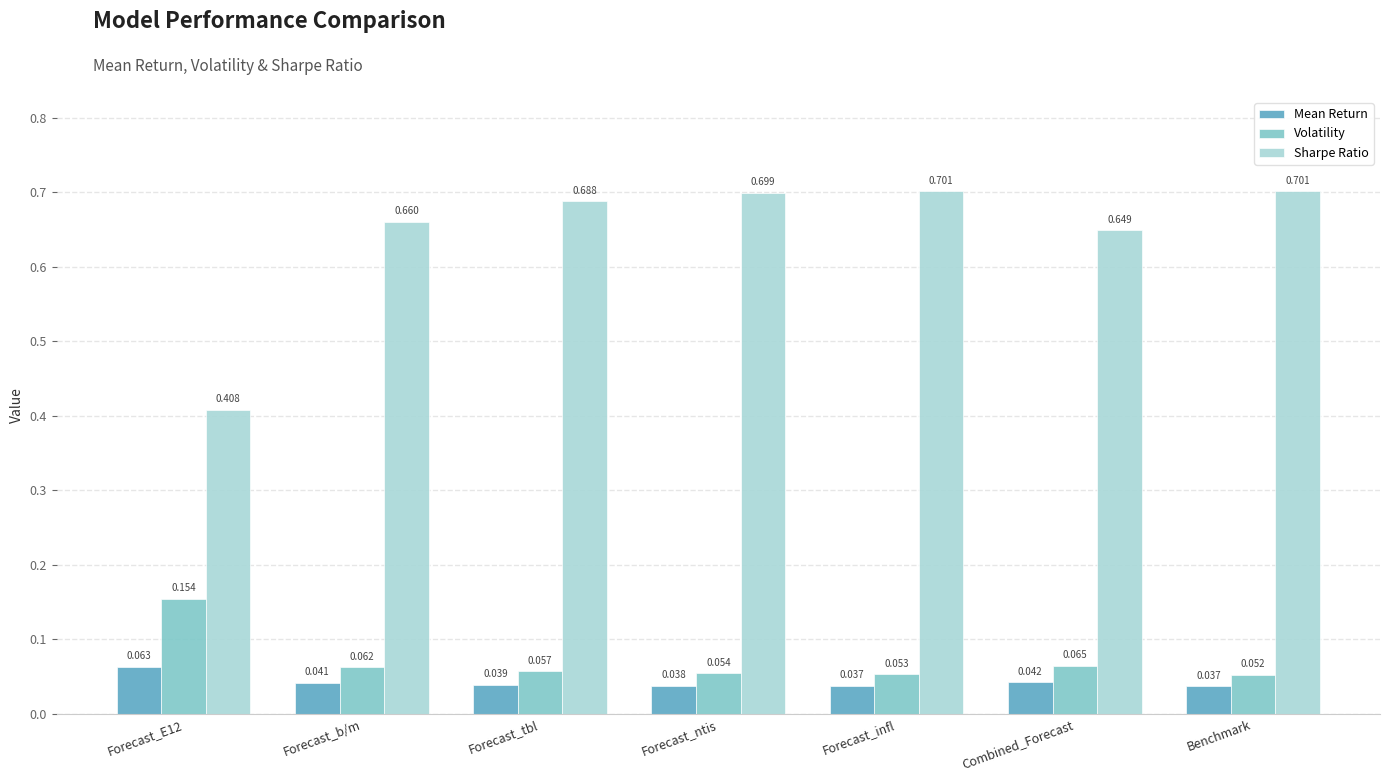

How many Sharpe Ratio values are between 0 and 1?

7